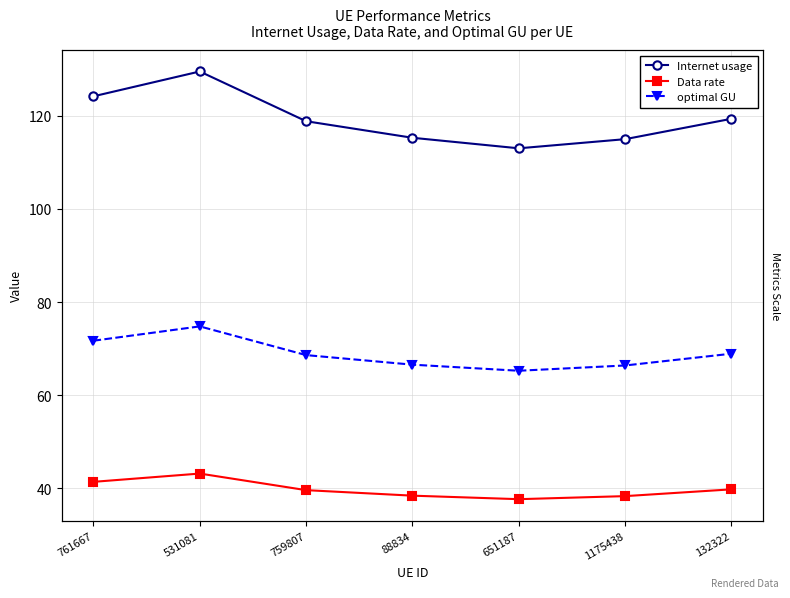

What is the spread (max minus min) of values at 1175438?

76.7